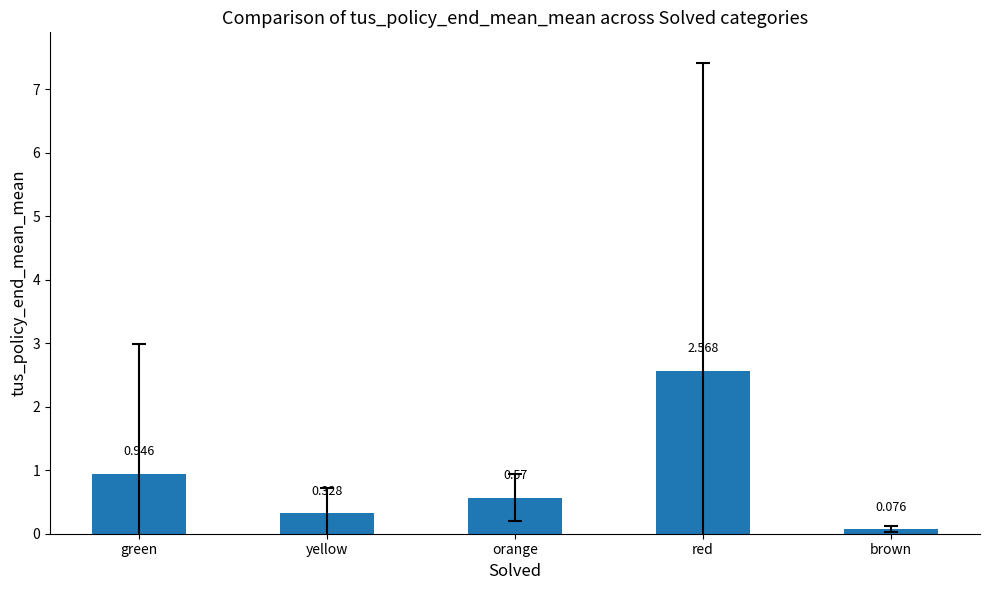

What is the label of the 1st bar from the left?

green